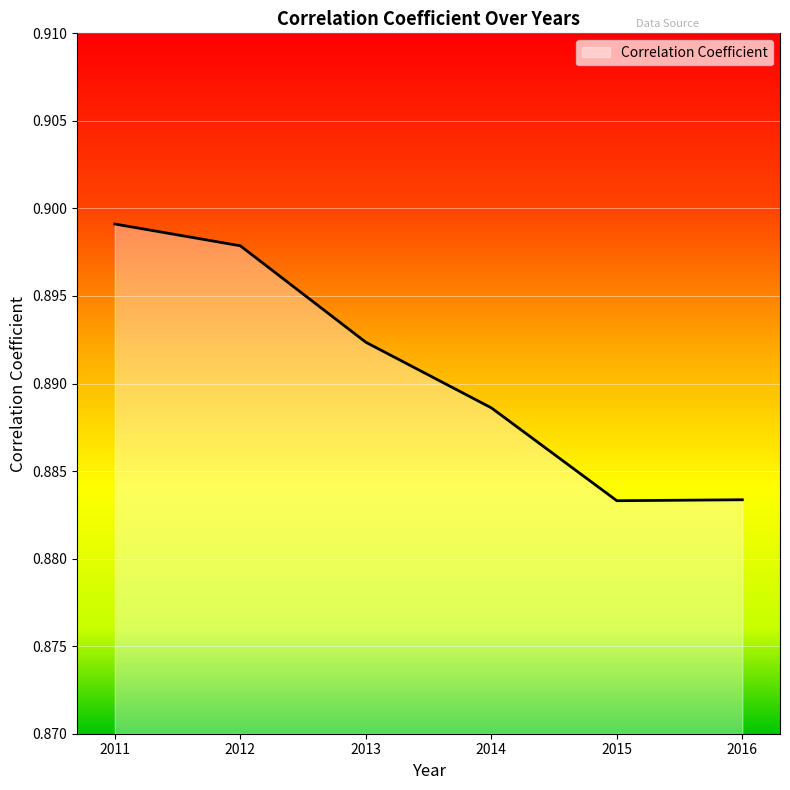

What is the sum of all values?

5.3